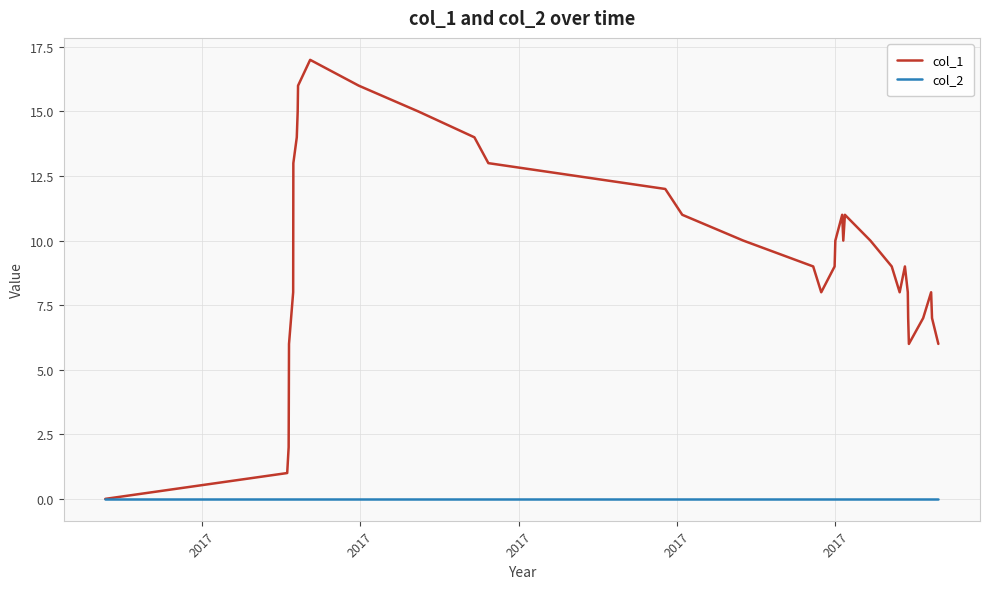

Which series has the largest total across all categories?

col_1